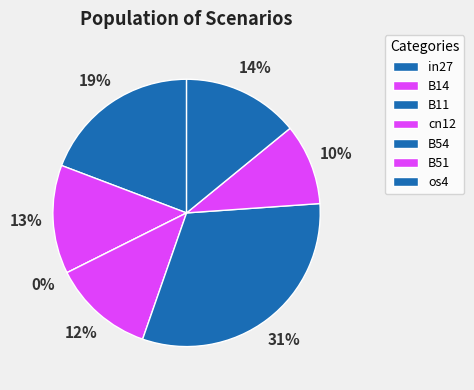

What percentage is the cn12 slice, to the nearest percent?

12%